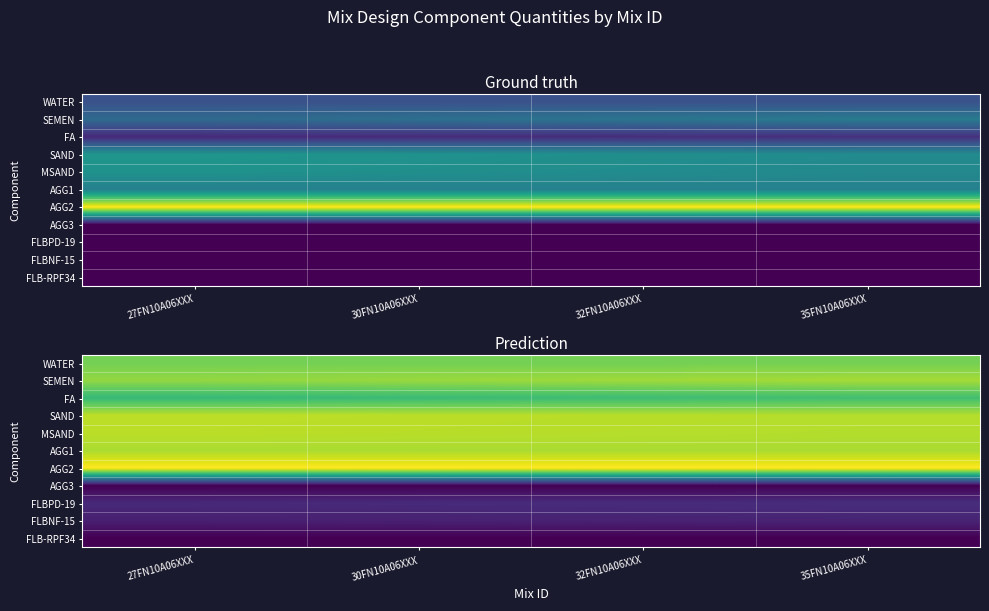

At which category is the sum across all series the highest?

35FN10A06XXX